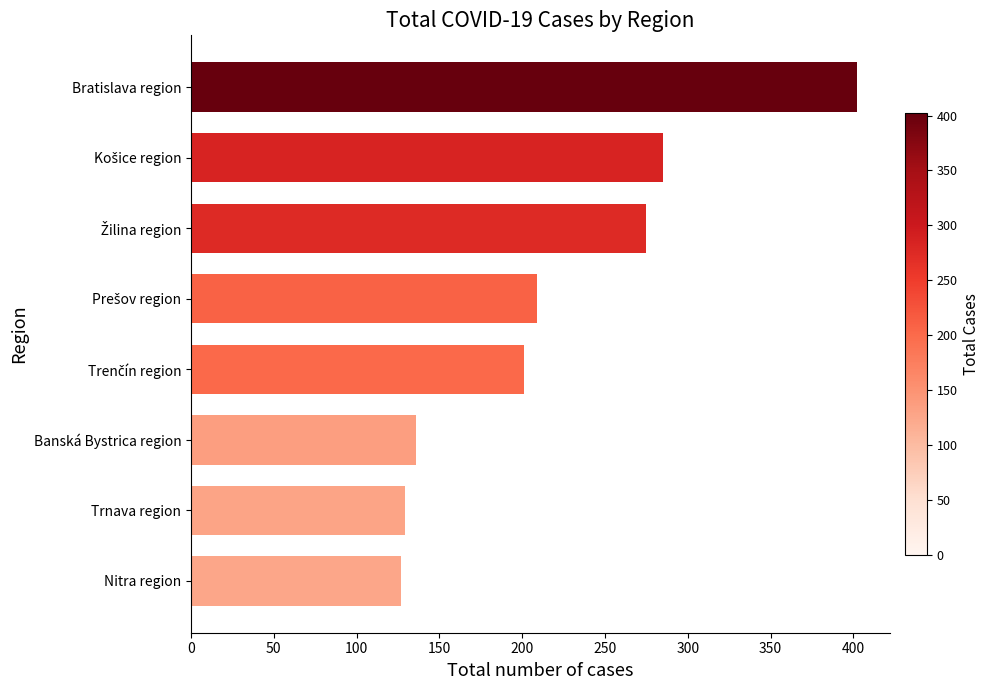

Are the bars grouped side by side (vs. stacked)?

No